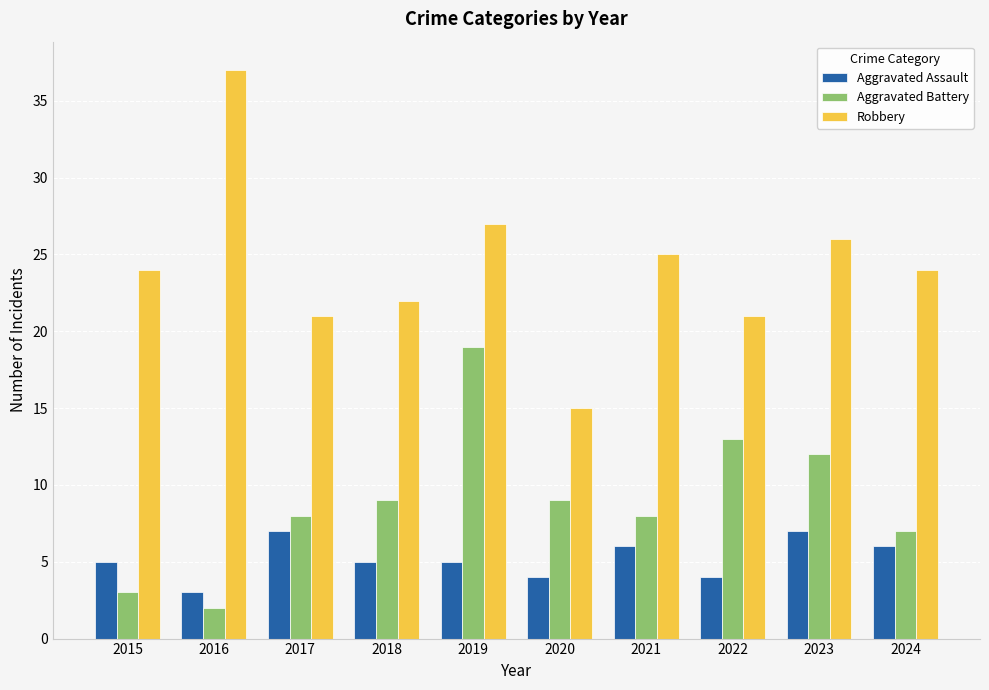

Reading right to left, list all the values displayed in this chart.

Aggravated Assault: 6	7	4	6	4	5	5	7	3	5
Aggravated Battery: 7	12	13	8	9	19	9	8	2	3
Robbery: 24	26	21	25	15	27	22	21	37	24